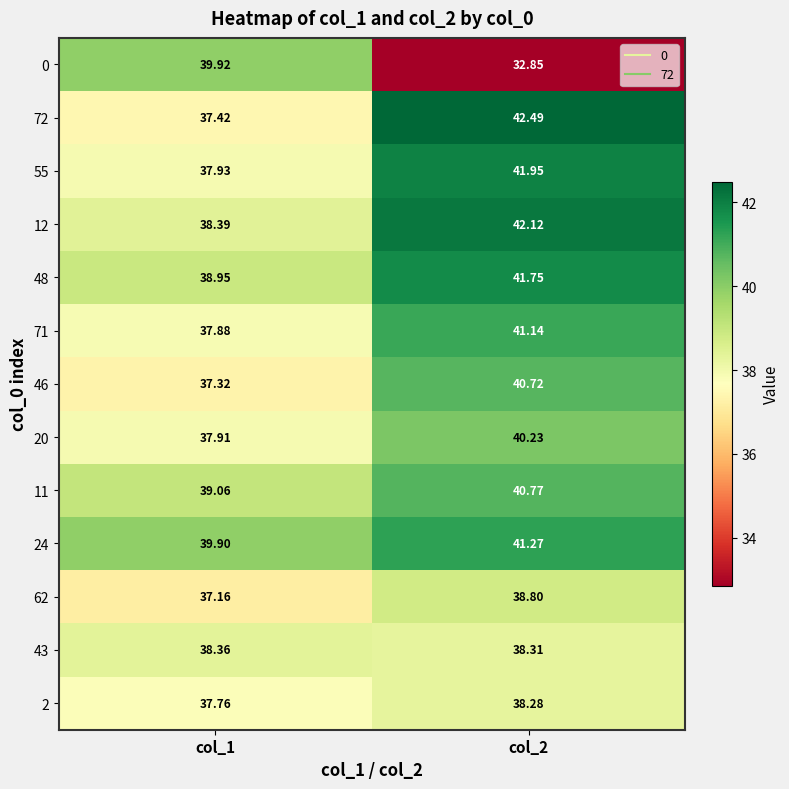

At how many categories does at least one series exceed 37?

2